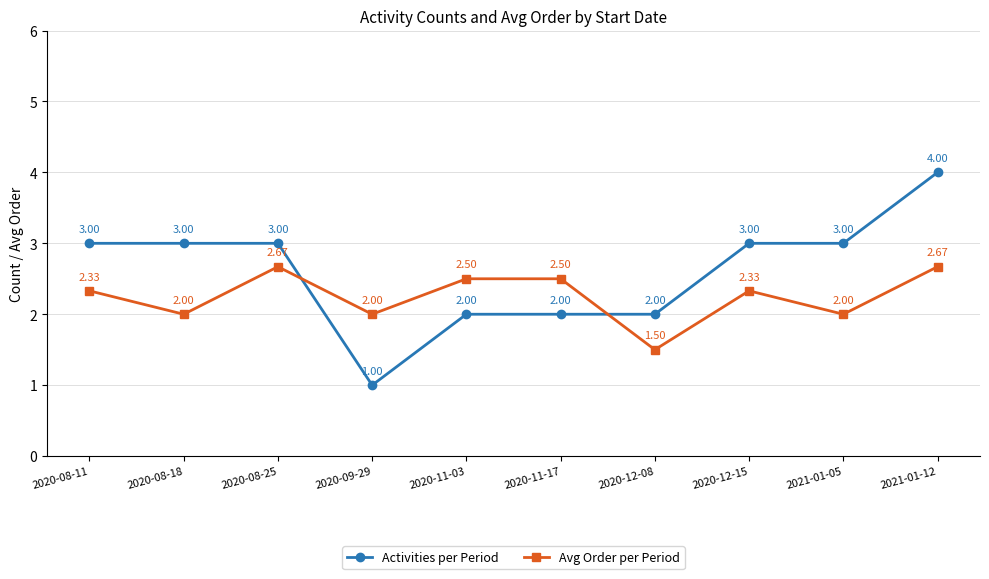

What are all the series names shown in the legend?

Activities per Period, Avg Order per Period